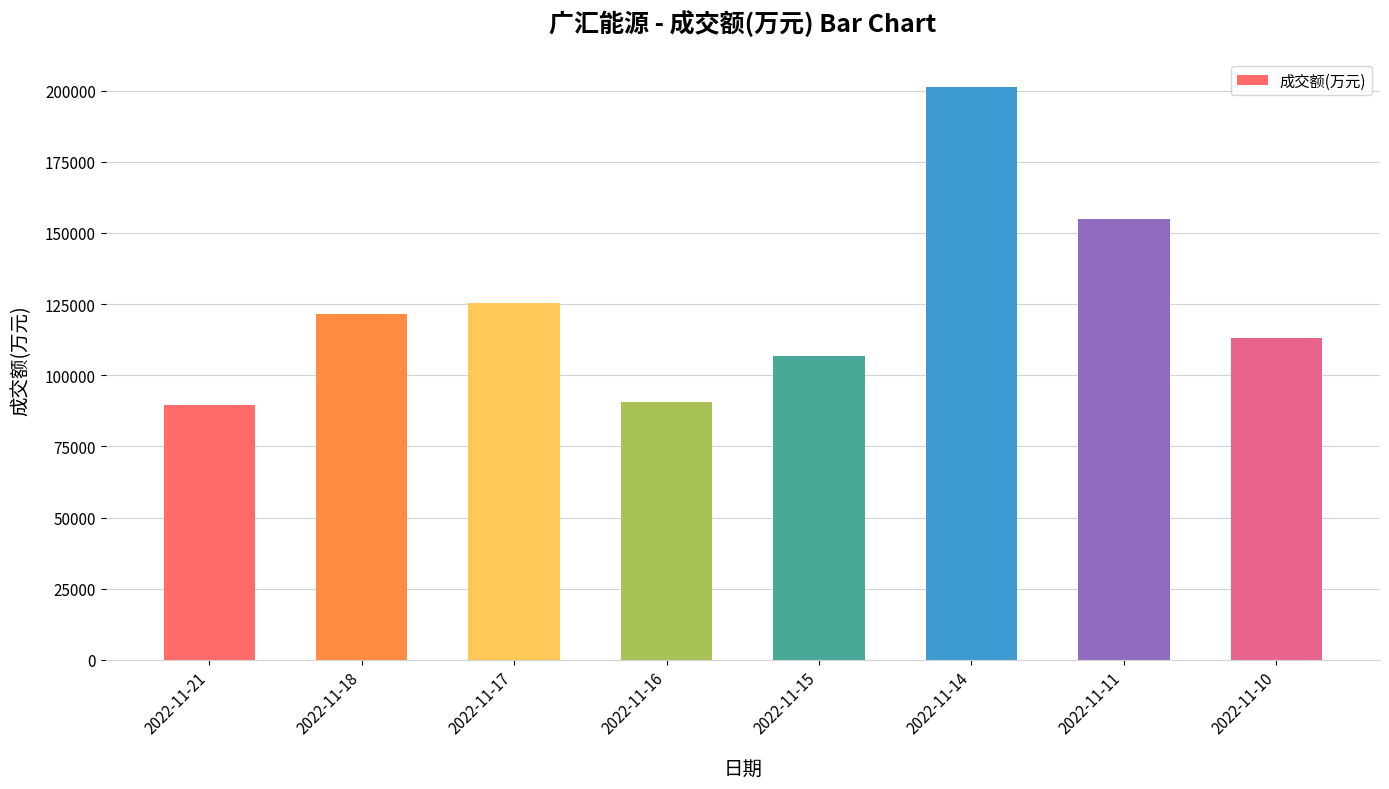

Between 2022-11-18 and 2022-11-10, which is larger?

2022-11-18